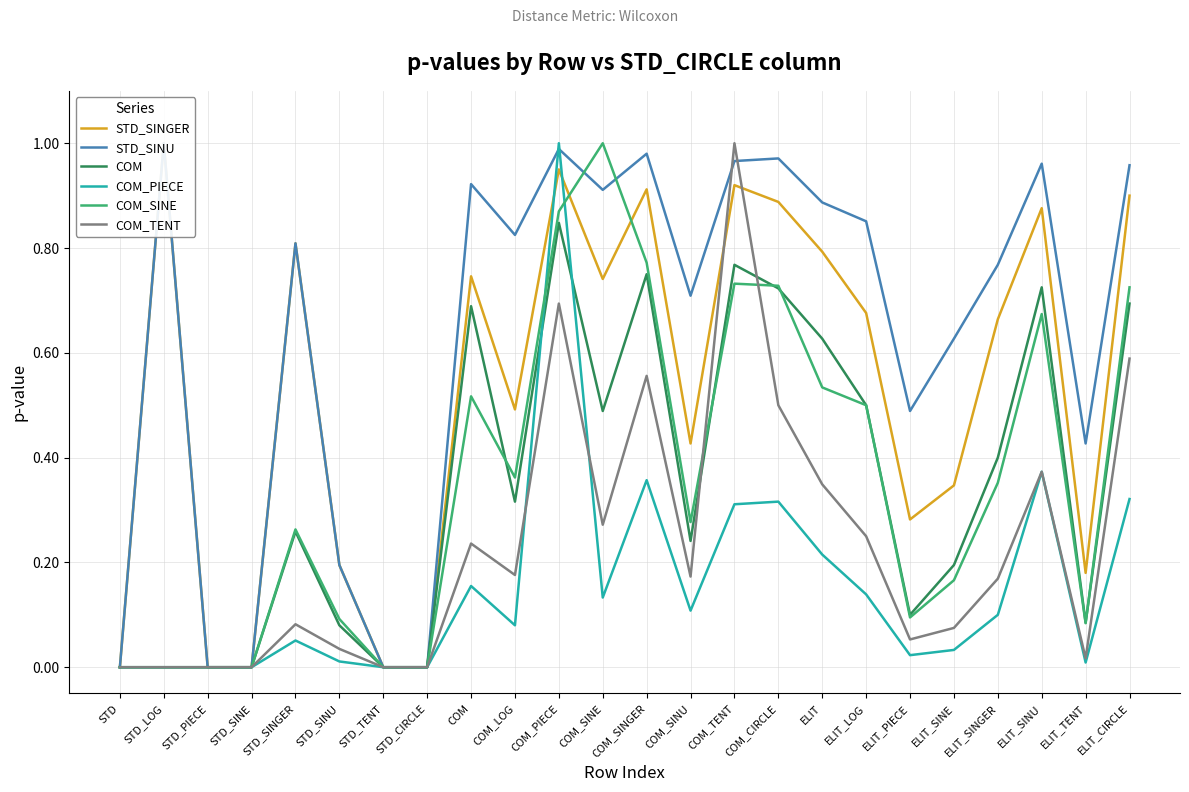

In COM_SINE, how many points are lower than both neighbors (excluding endpoints)?

4